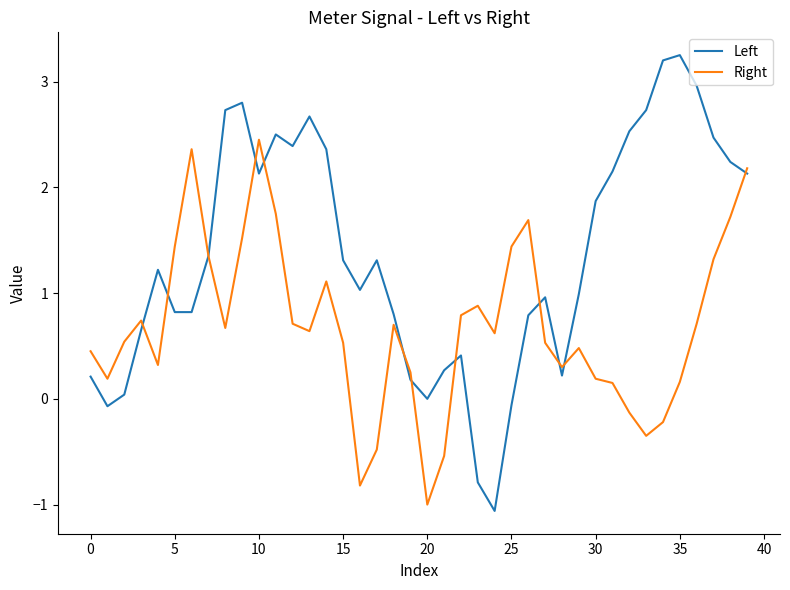

What is the minimum value shown in the chart?

-1.1